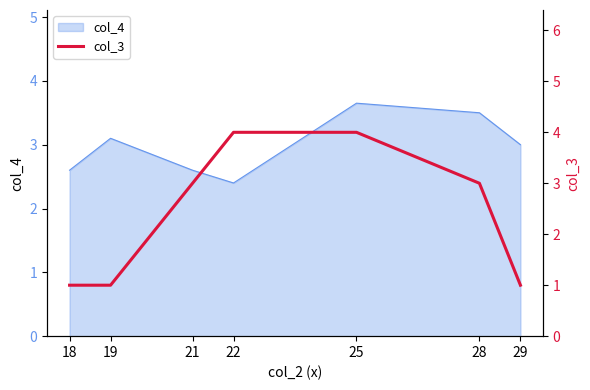

At which category does the chart reach its peak across all series?

22